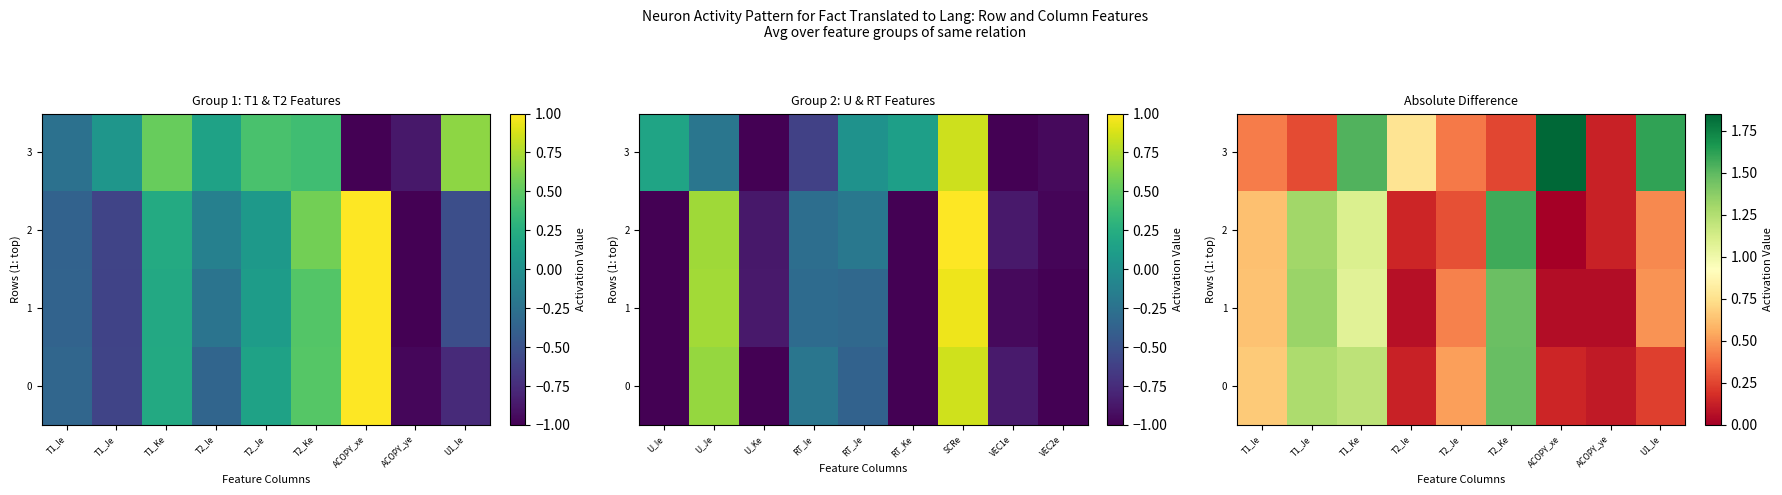

The 2 series shows 2.3 at T2_Ke. True or false?

False